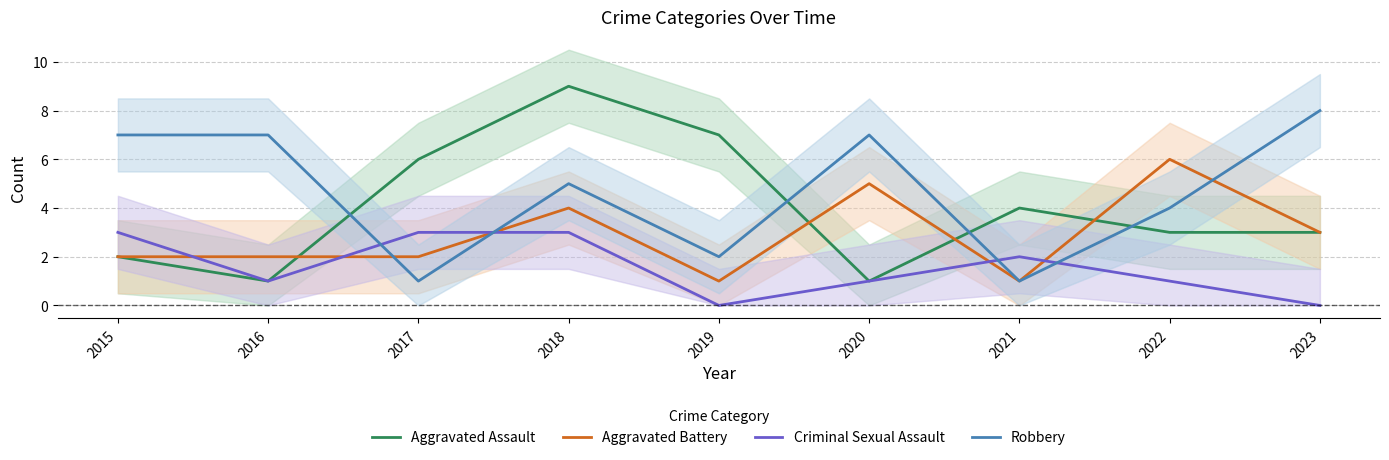

What is the value of the Aggravated Battery point at the 5th from the left?

1